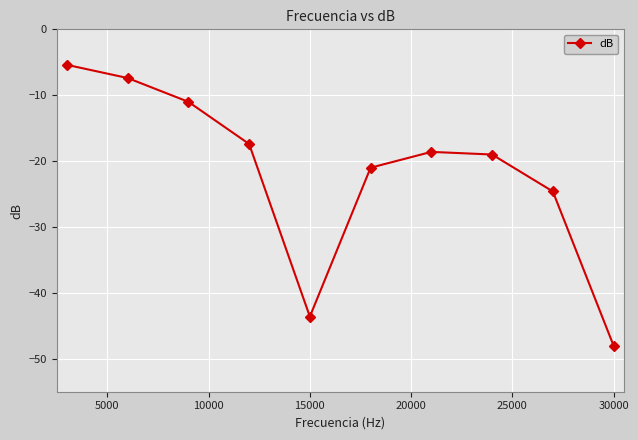

What is the average value?

-21.6